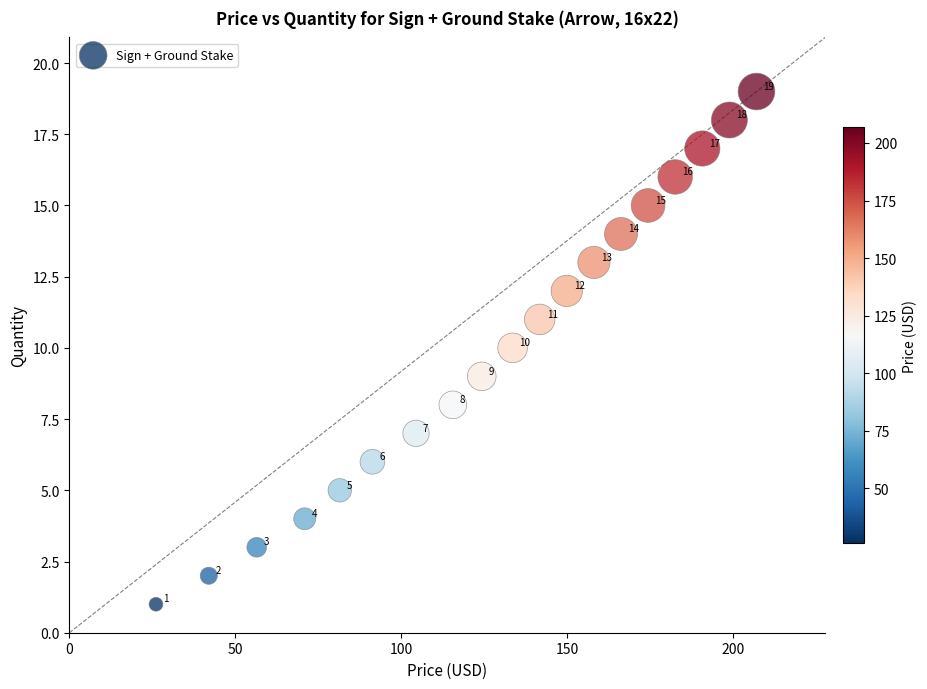

What is the range of Y values (max minus min)?

18